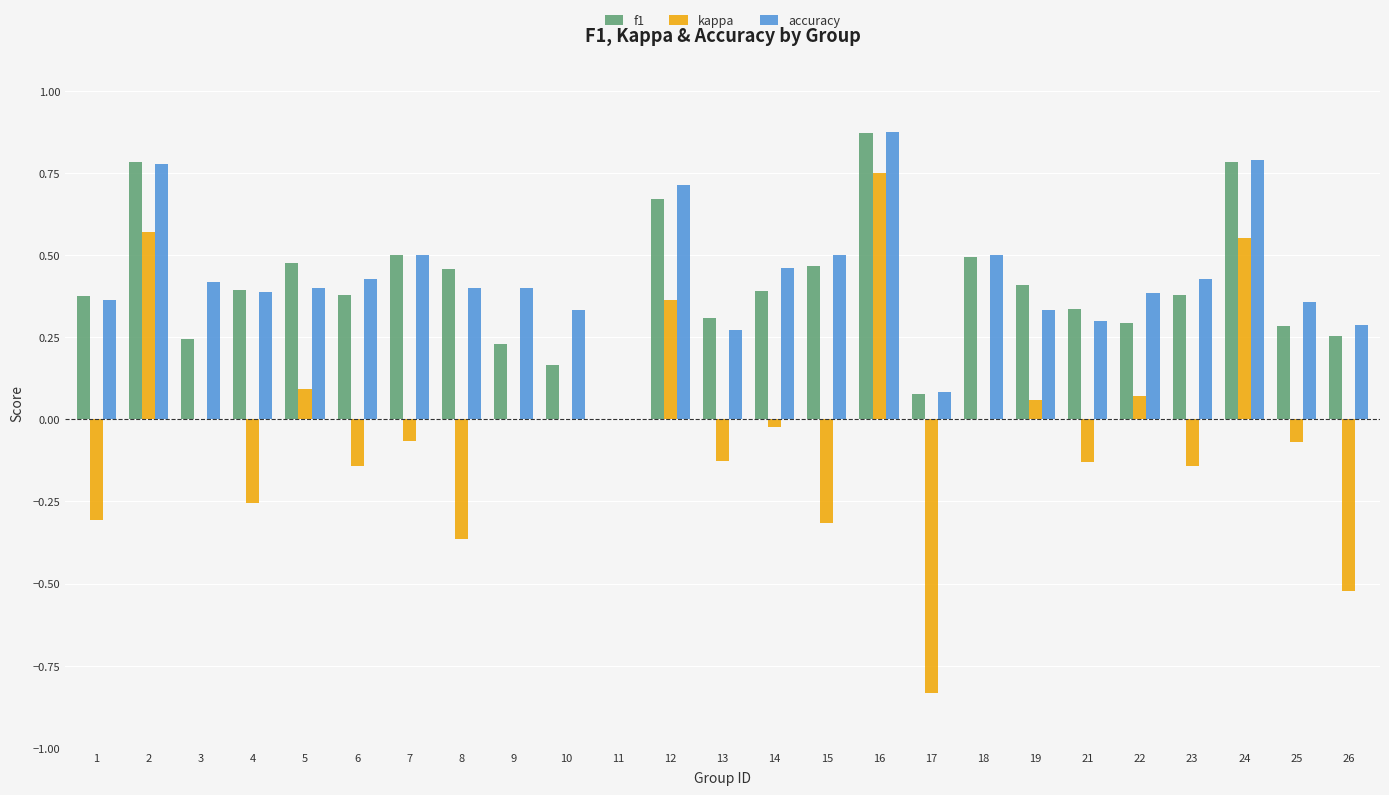

The f1 series shows 0.2 at 25. True or false?

False